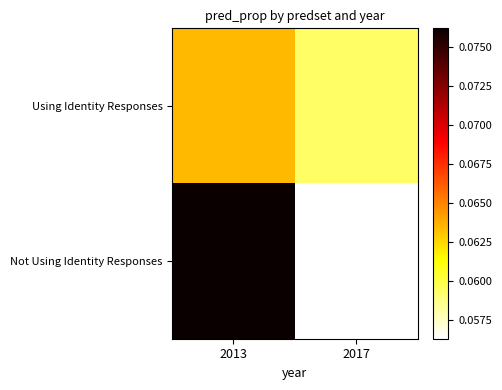

Between 2013 and 2017, which is larger?

2013